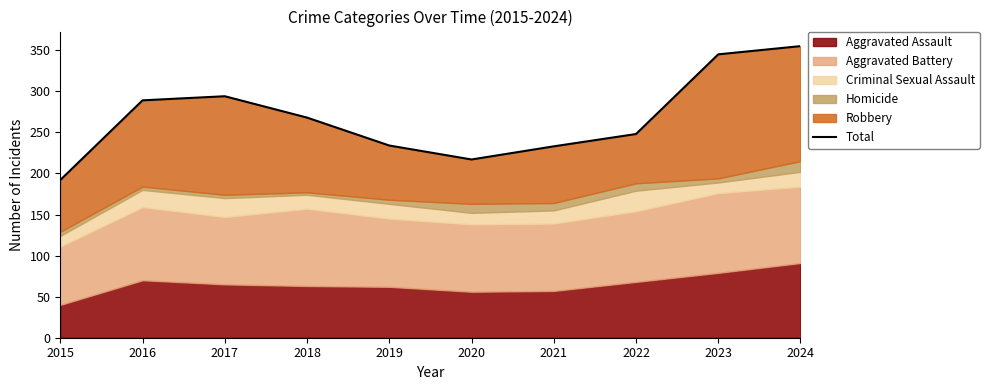

Which category has the highest value across all series?

2024